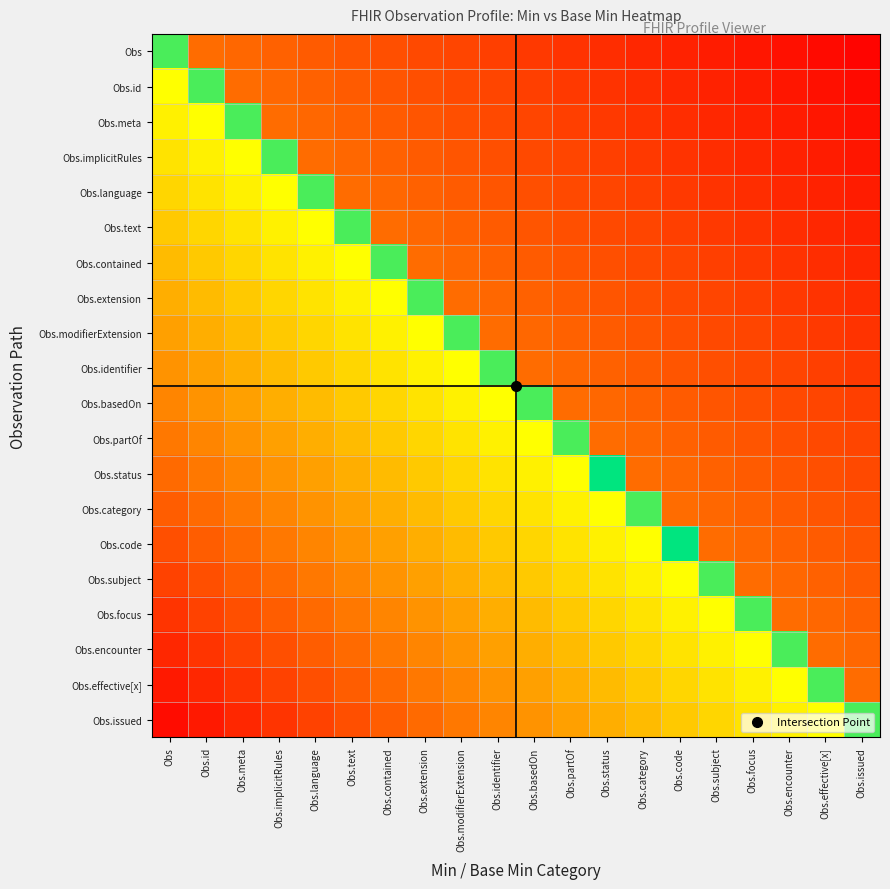

What is the total value across all series at Obs.implicitRules?

8.2